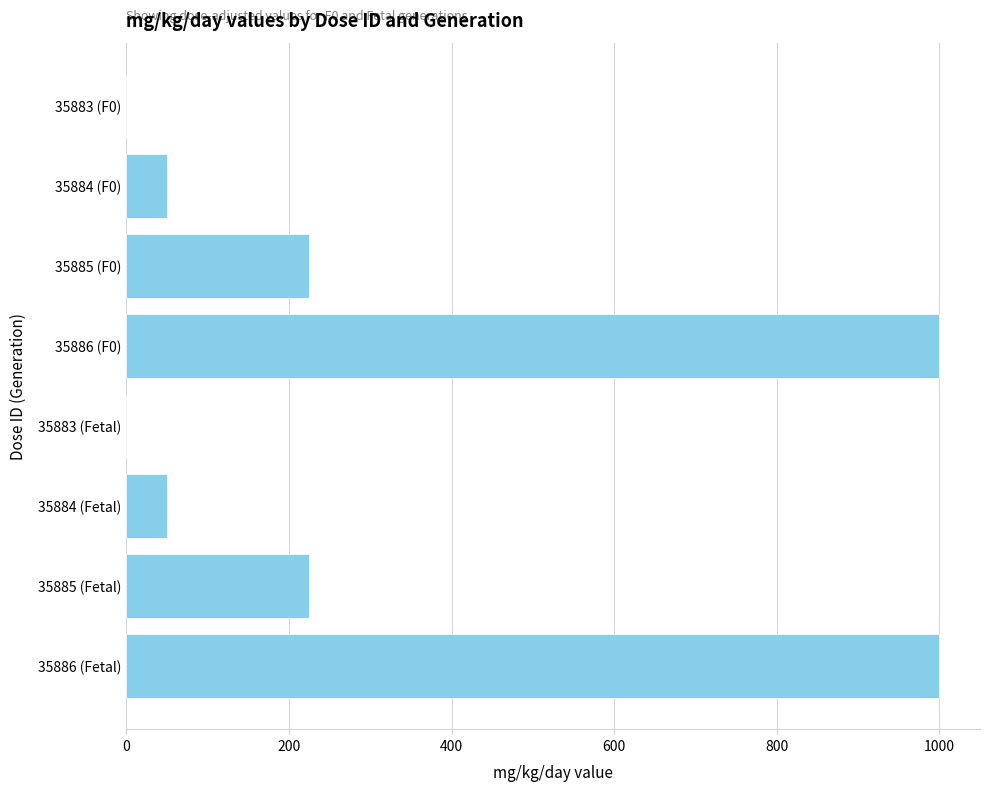

Reading bottom to top, what are all the values shown in this chart?

35886 (Fetal)=1000	35885 (Fetal)=225	35884 (Fetal)=50	35883 (Fetal)=0	35886 (F0)=1000	35885 (F0)=225	35884 (F0)=50	35883 (F0)=0